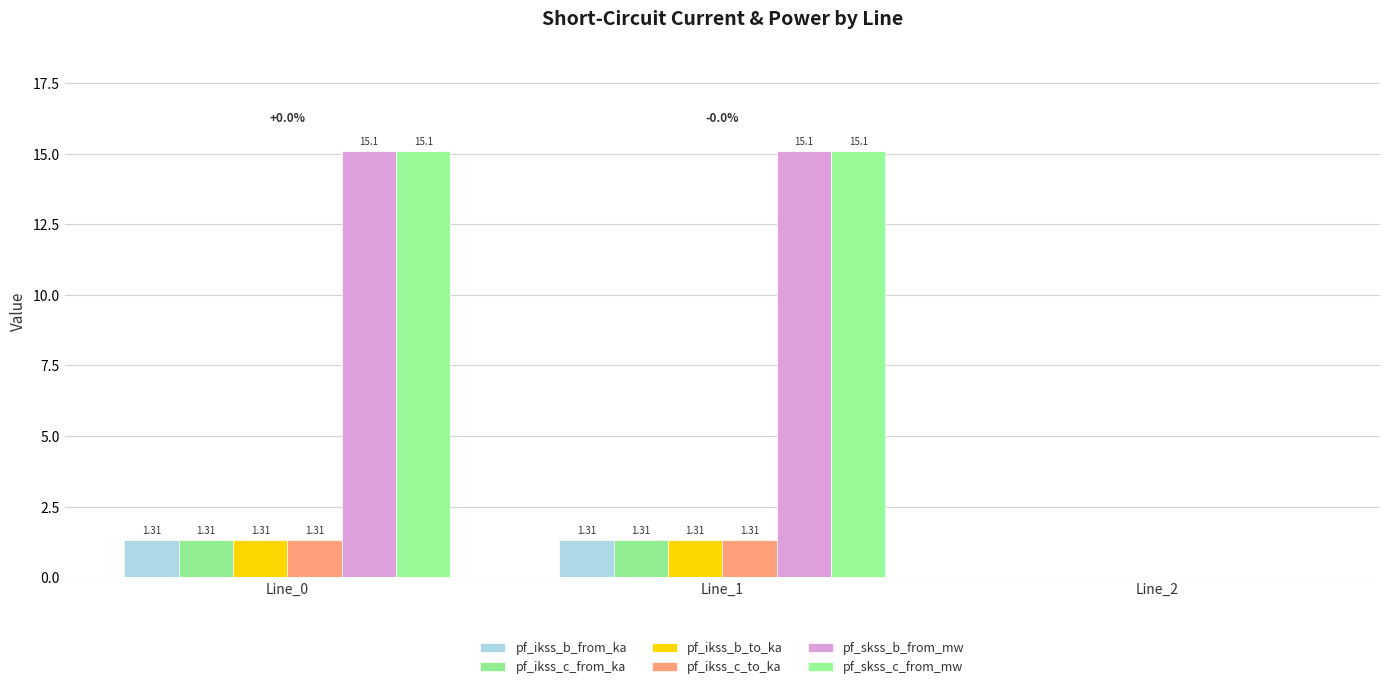

Between Line_2 and Line_1, which is larger?

Line_1